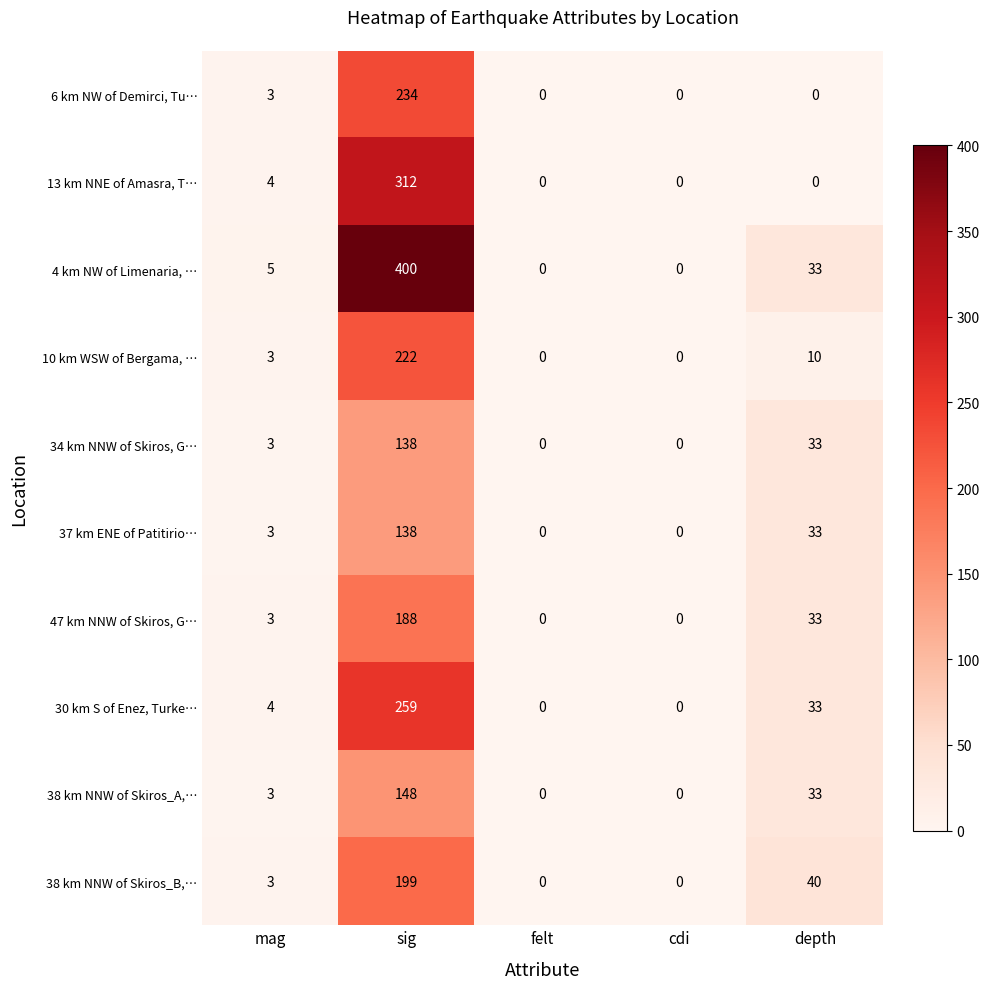

What is the spread (max minus min) of values at mag?

2